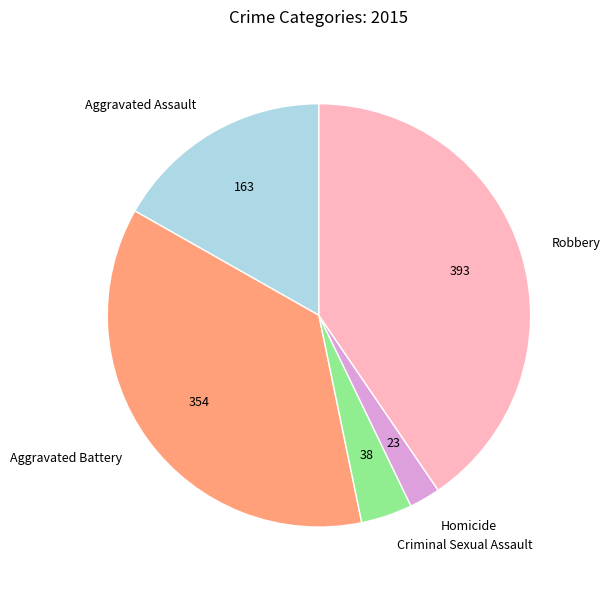

Is there a majority slice in this chart?

No